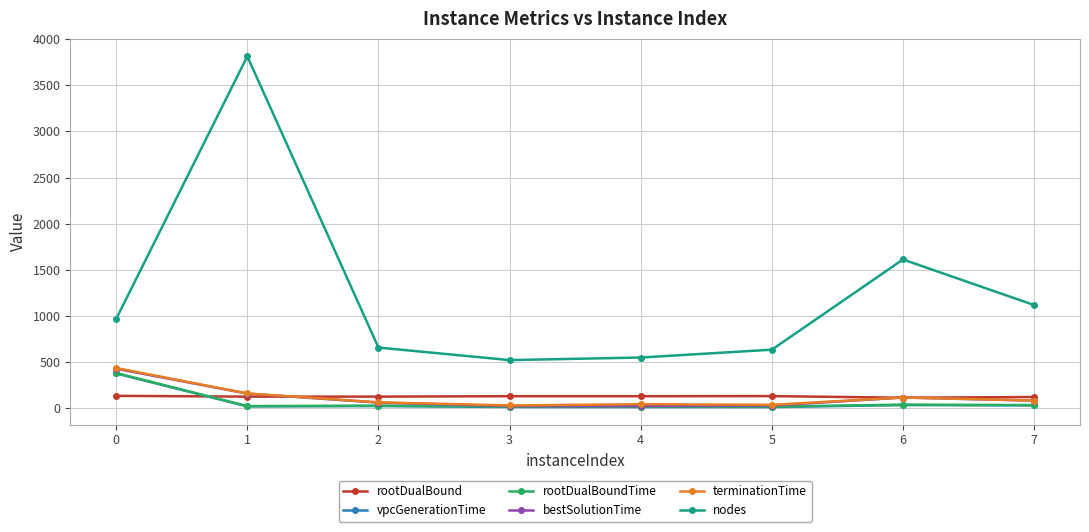

After their last crossing, which series has the higher values: rootDualBound or rootDualBoundTime?

rootDualBound